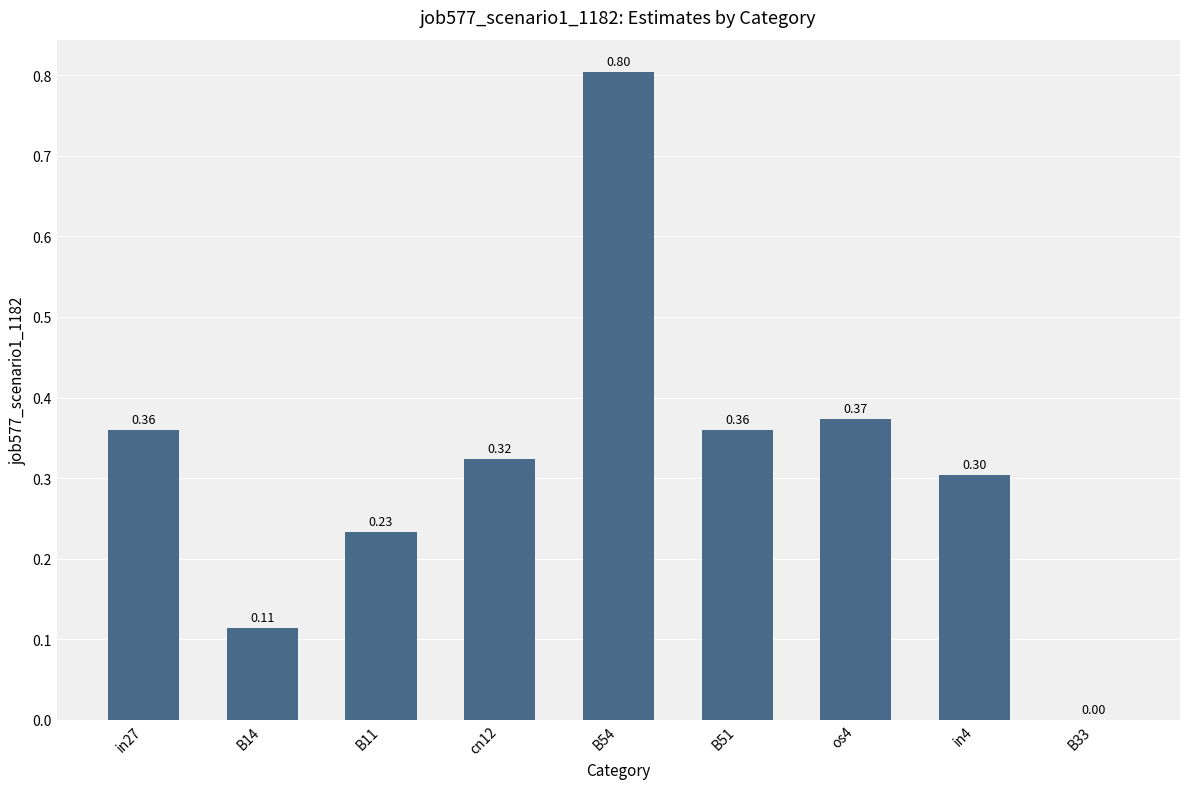

Between B54 and B33, which is larger?

B54